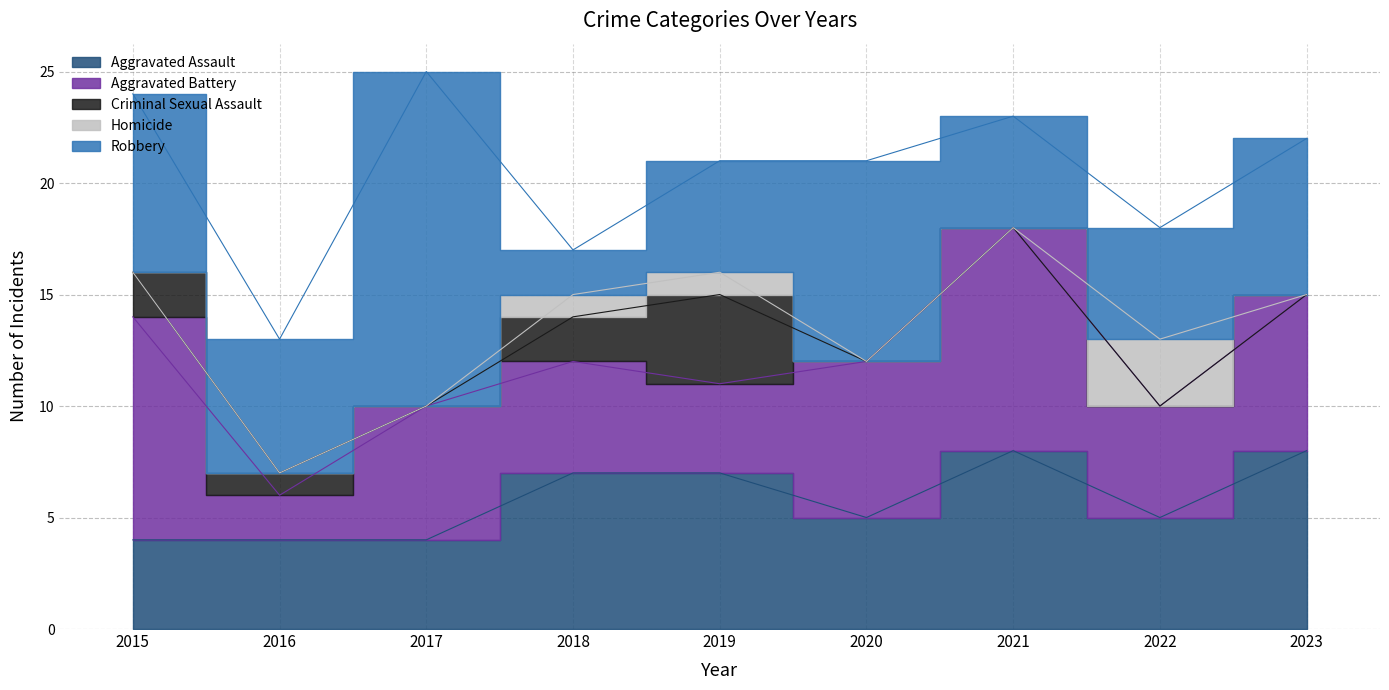

What is the sum of all Robbery values?

62